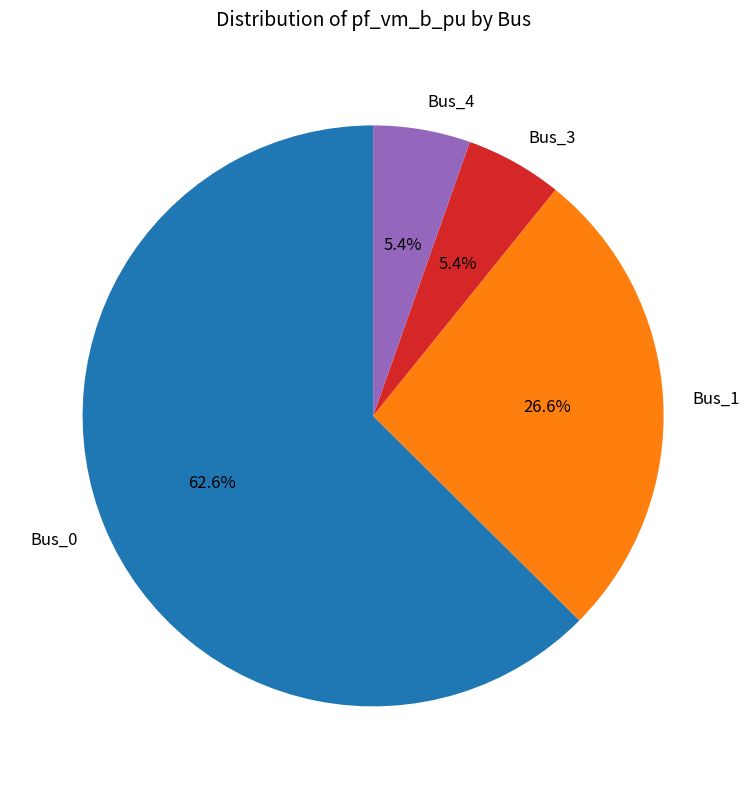

Does Bus_0 account for over 50% of the chart?

Yes